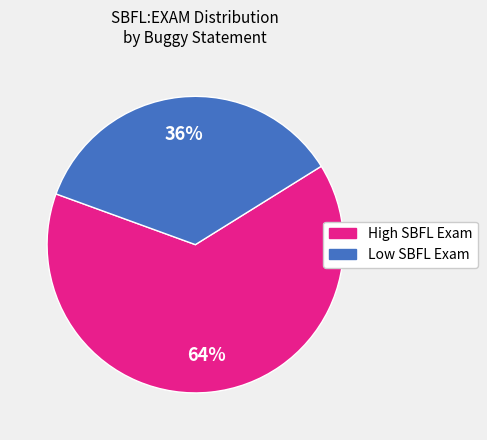

Is there any slice that represents more than half of the pie?

Yes